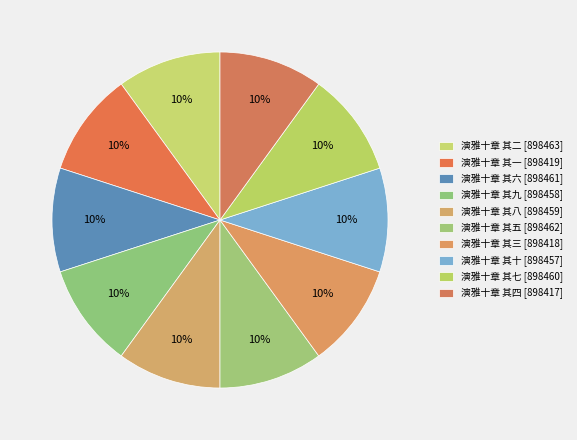

The 演雅十章 其六 slice represents 1% of the pie. True or false?

False